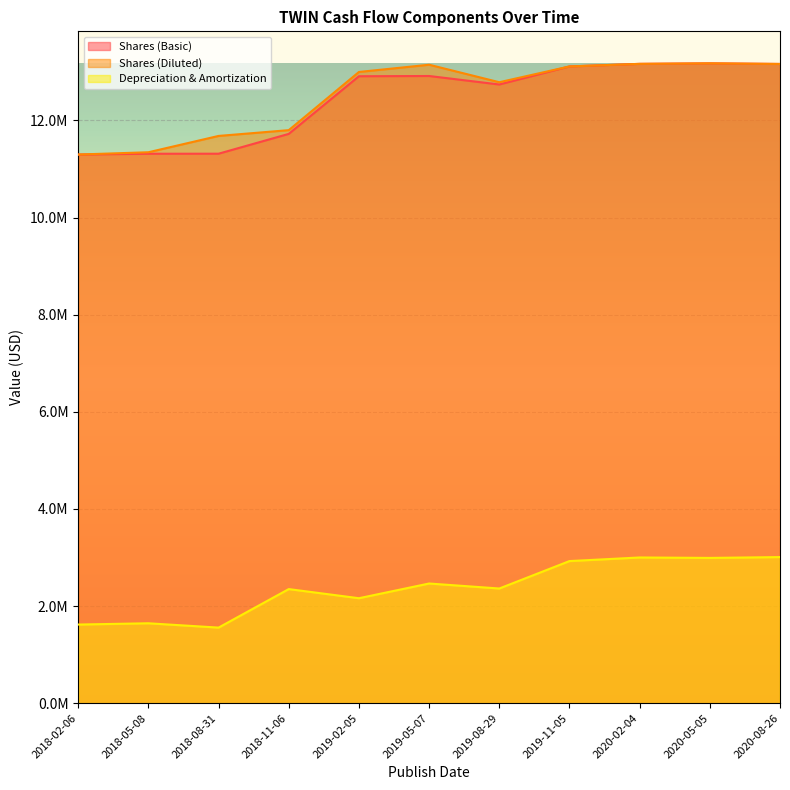

Reading left to right, extract all data points from this chart.

Shares (Basic): 2018-02-06=11297000	2018-05-08=11313000	2018-08-31=11314000	2018-11-06=11722000	2019-02-05=12909000	2019-05-07=12914000	2019-08-29=12739000	2019-11-05=13111000	2020-02-04=13164000	2020-05-05=13175000	2020-08-26=13162000
Shares (Diluted): 2018-02-06=11297000	2018-05-08=11344000	2018-08-31=11680000	2018-11-06=11799000	2019-02-05=12997000	2019-05-07=13146000	2019-08-29=12786000	2019-11-05=13111000	2020-02-04=13164000	2020-05-05=13175000	2020-08-26=13162000
Depreciation & Amortization: 2018-02-06=1619000	2018-05-08=1645000	2018-08-31=1556000	2018-11-06=2349000	2019-02-05=2161000	2019-05-07=2464000	2019-08-29=2361000	2019-11-05=2926000	2020-02-04=3000000	2020-05-05=2991000	2020-08-26=3008000